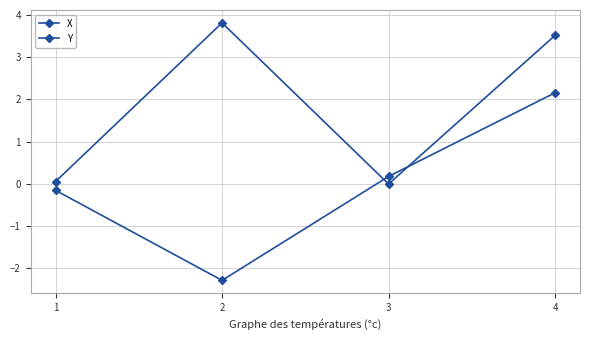

How many data points does each series have?

4